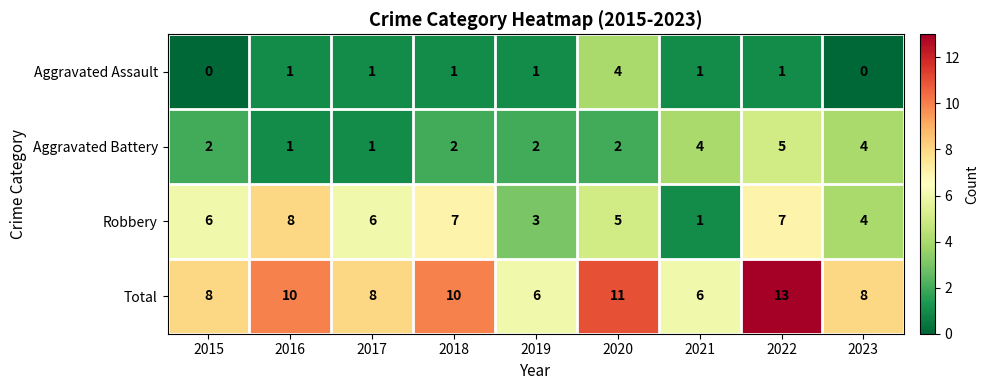

What is the greatest value displayed?

13